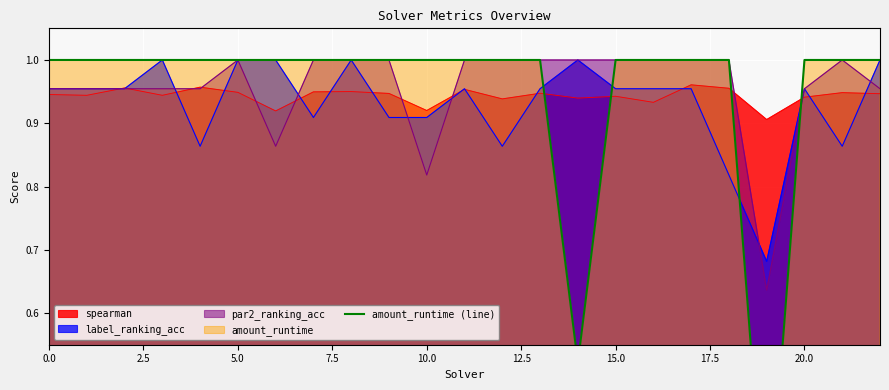

What is the difference between the maximum and minimum values?

0.8